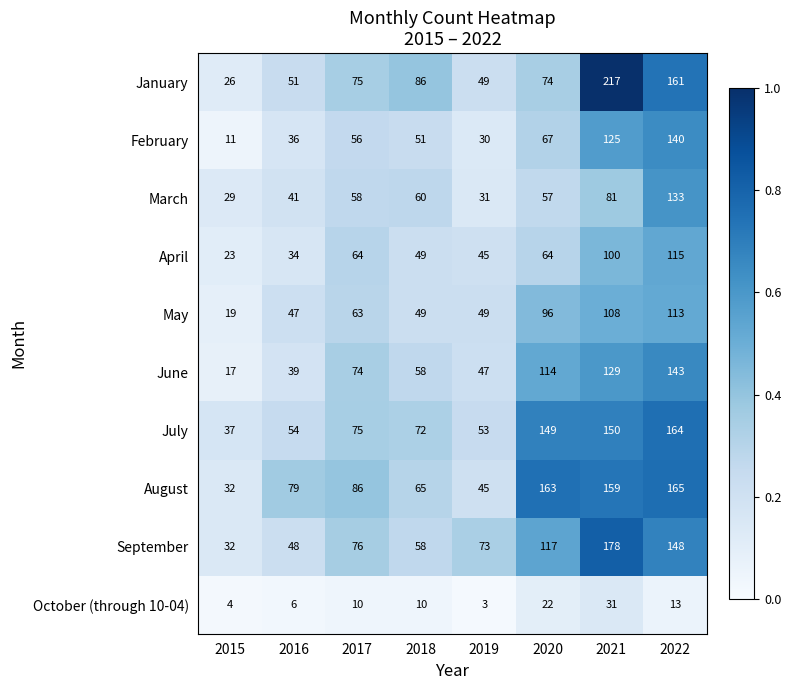

At which category is the sum across all series the highest?

2022